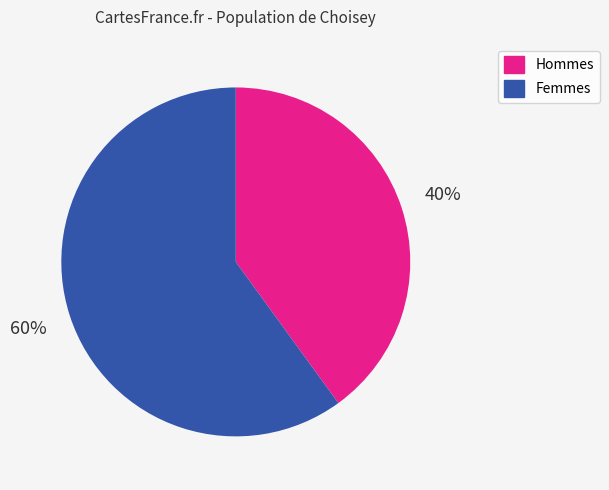

What is the majority slice?

Femmes